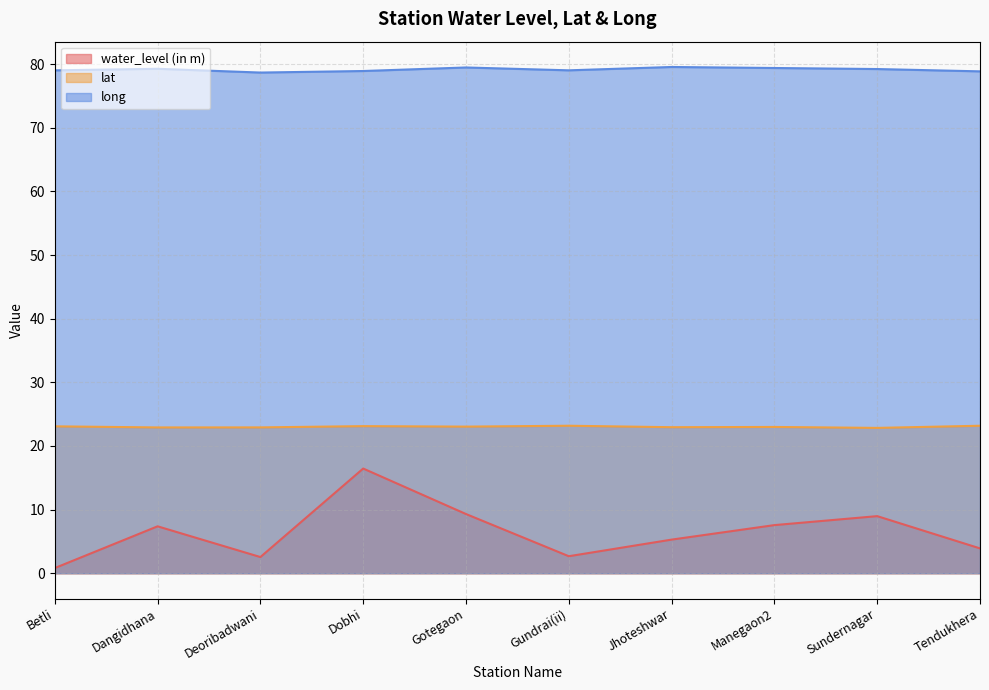

Where does the lat series first go above 23?

Betli